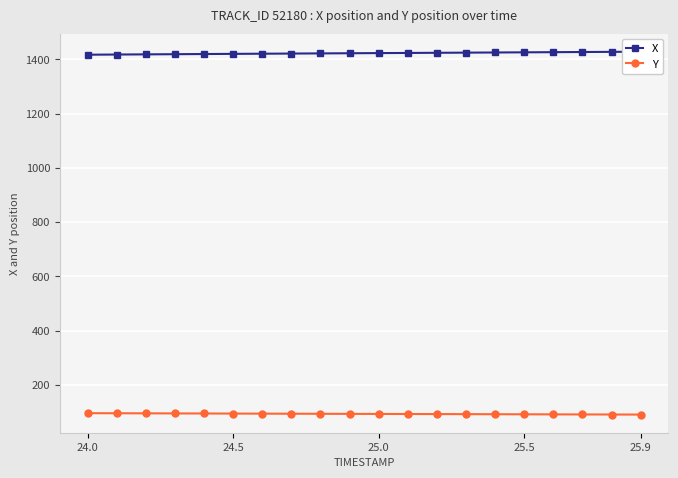

What is the lowest value of the Y series?

90.4